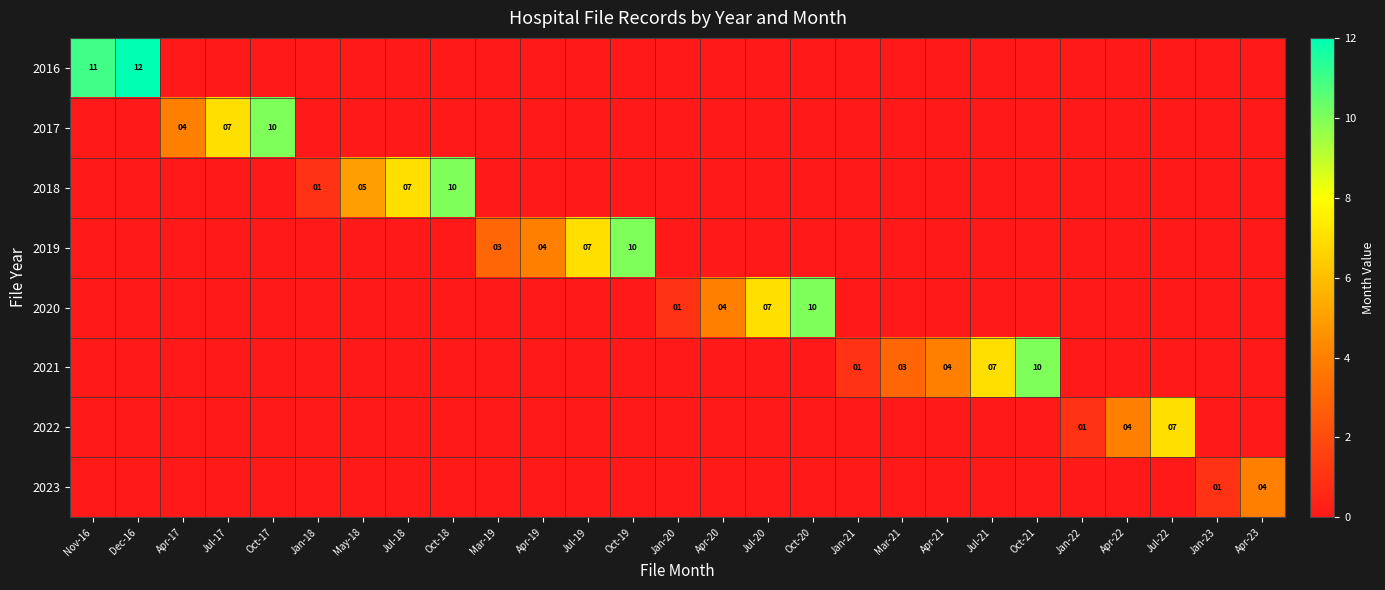

Is it true that 2020 equals 1 at Jan-20?

True